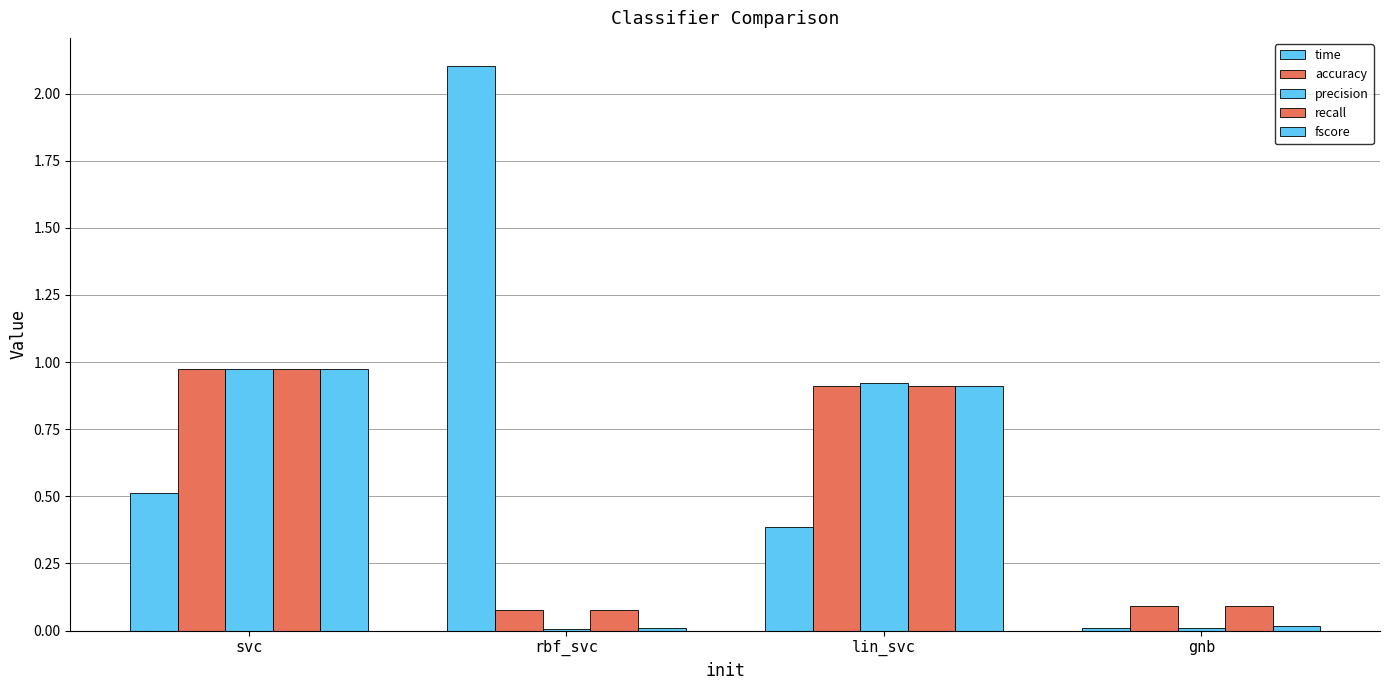

How many groups of bars are there?

4